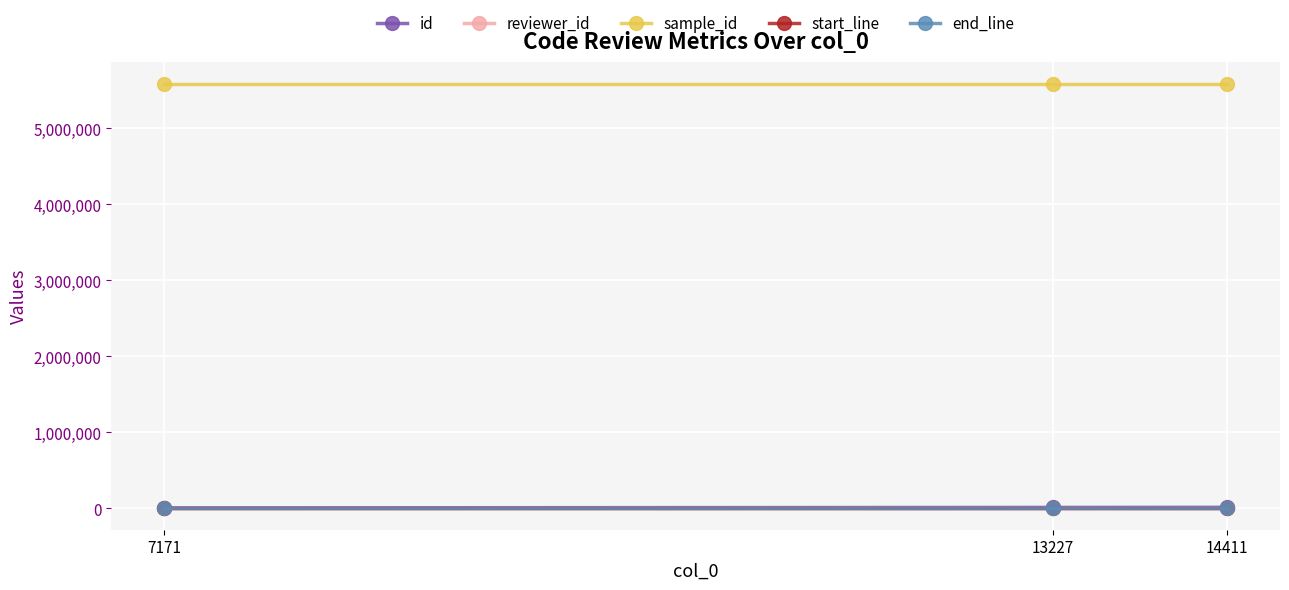

What is the spread (max minus min) of values at 7171?

5589401